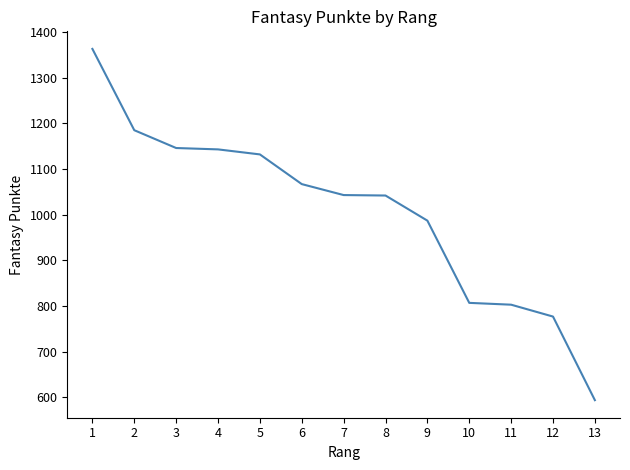

What is the ratio of the value at 6 to the value at 2?

0.9